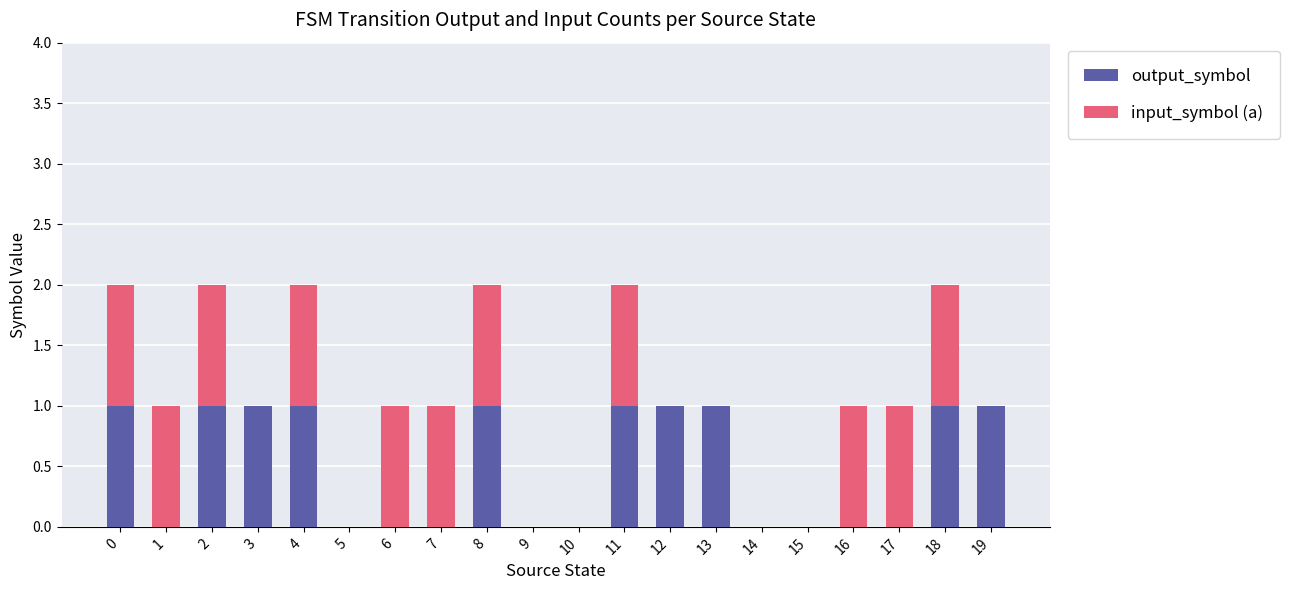

Is it true that output_symbol equals -1 at 6?

False